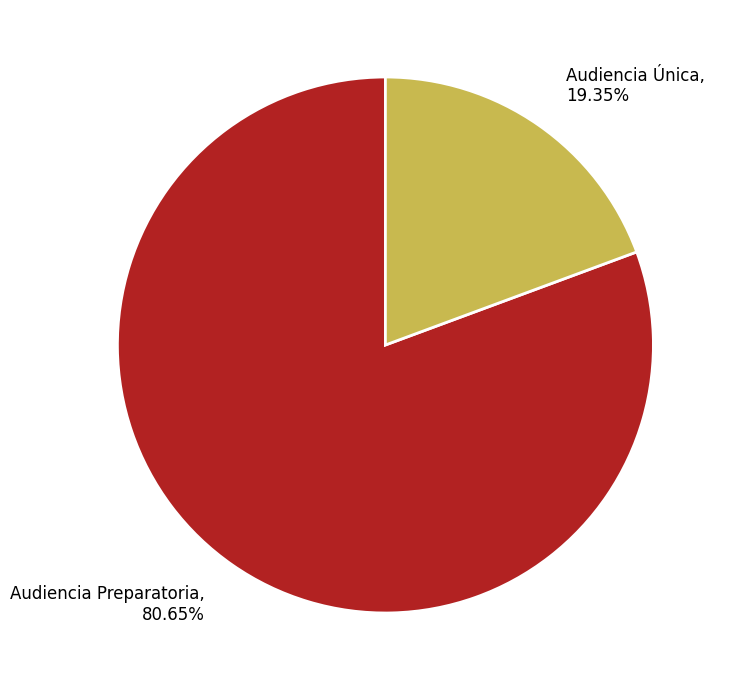

What percentage do Audiencia Única and Audiencia Preparatoria together represent?

100.0%